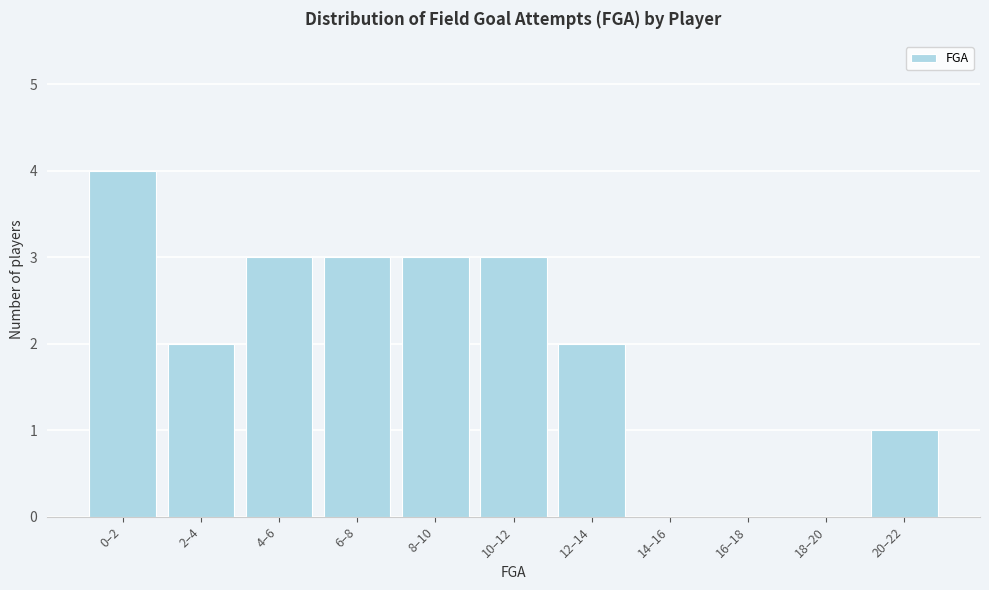

Reading left to right, extract all data points from this chart.

0–2=4	2–4=2	4–6=3	6–8=3	8–10=3	10–12=3	12–14=2	14–16=0	16–18=0	18–20=0	20–22=1